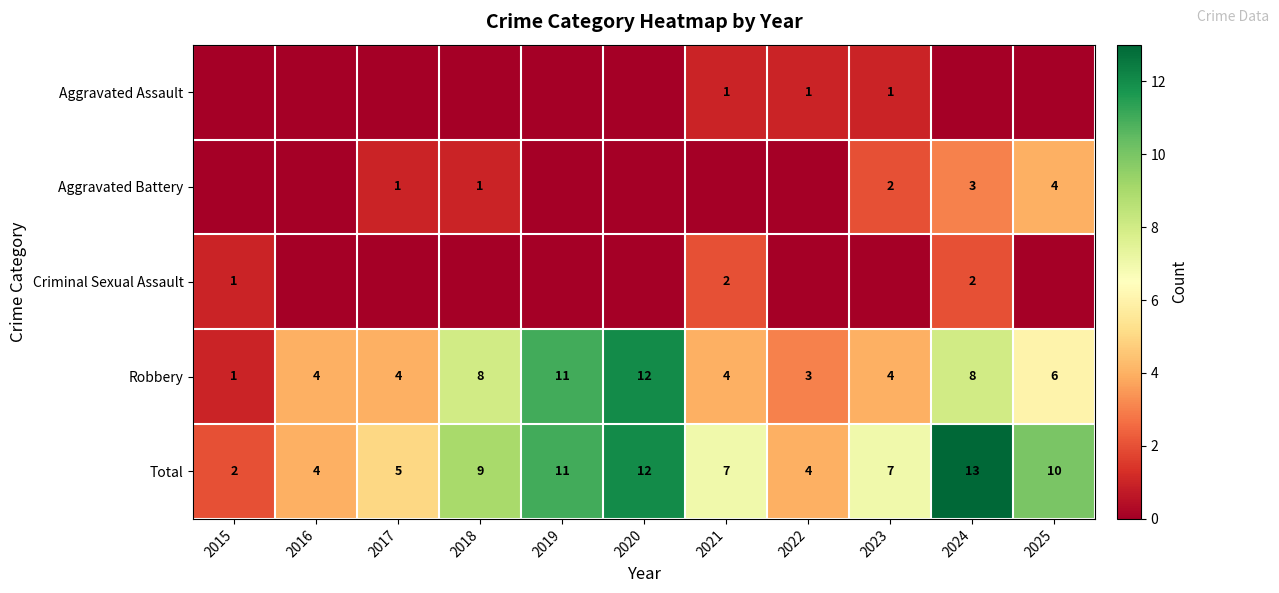

What is the spread (max minus min) of values at 2015?

2